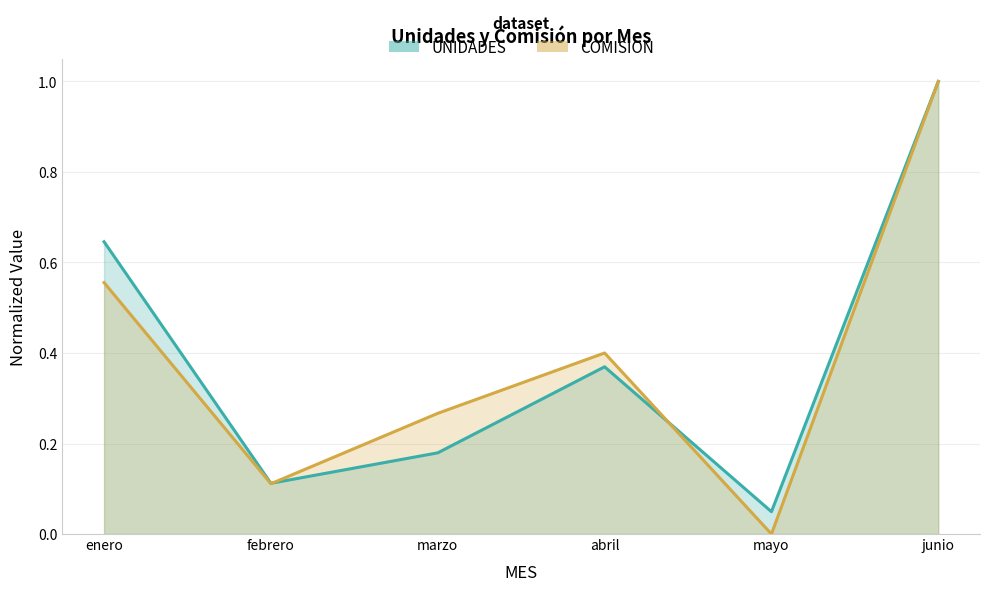

What is the total value across all series at marzo?

0.4